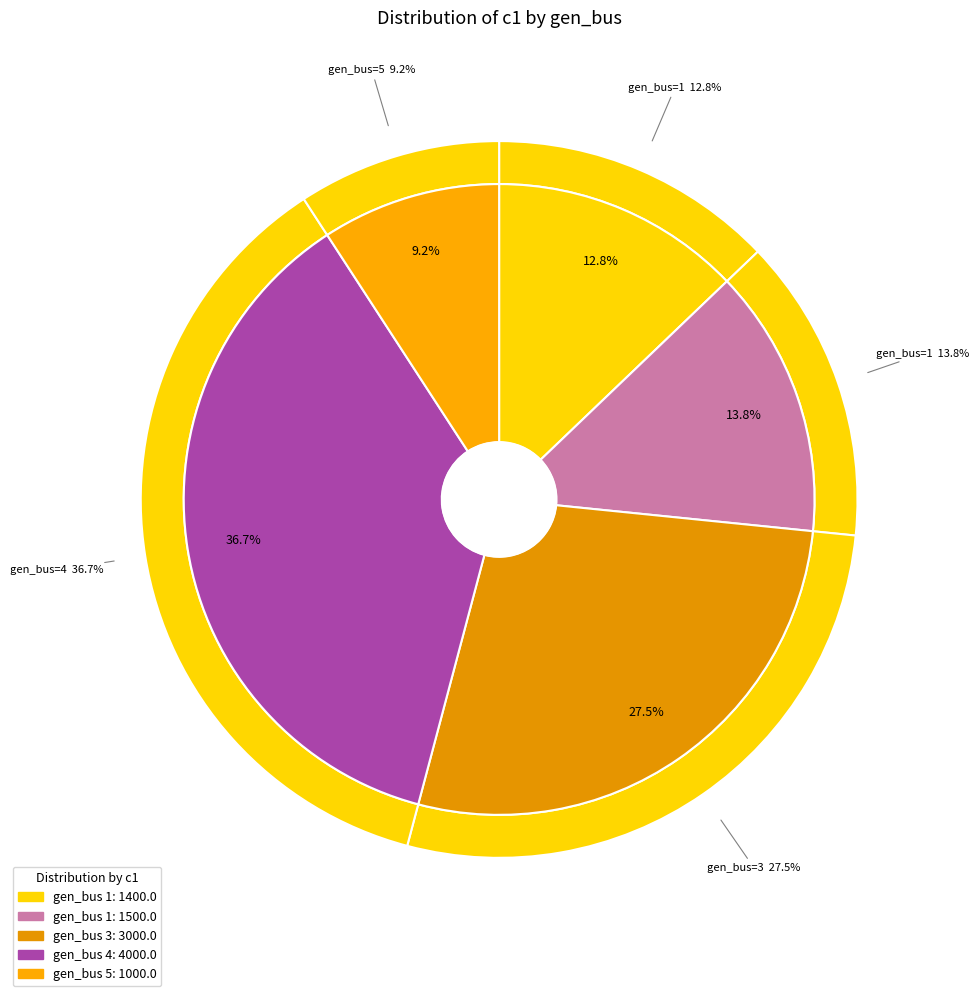

Which category has the biggest portion of the pie?

4